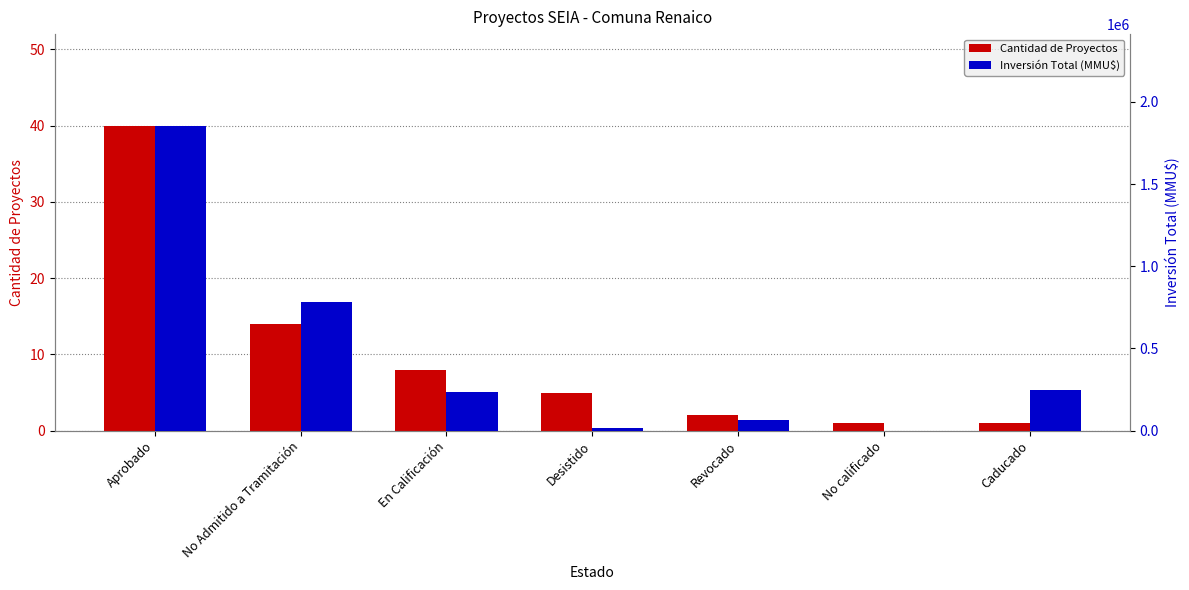

What is the spread (max minus min) of values at En Calificación?

235032